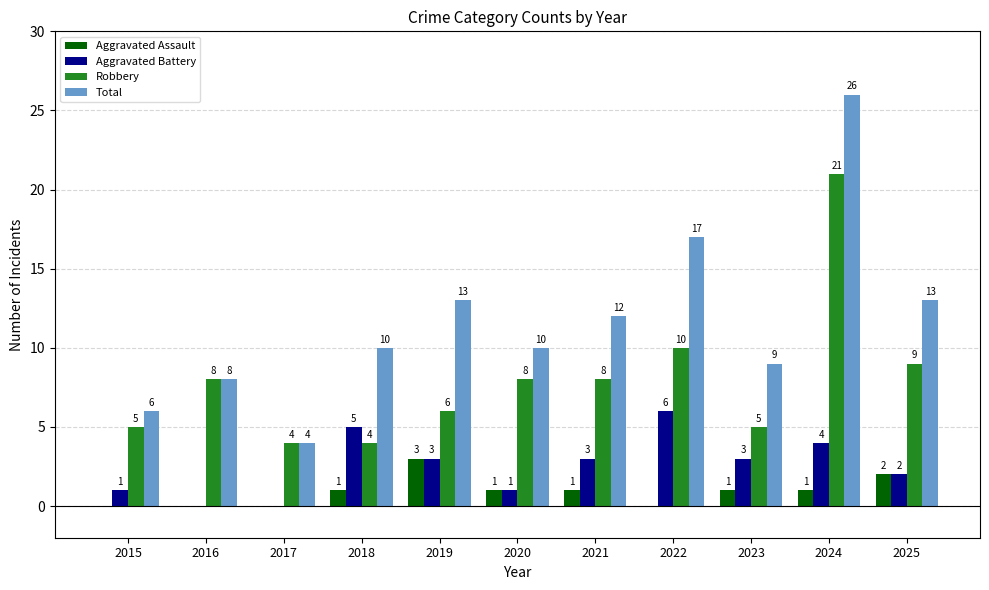

What is the spread (max minus min) of values at 2024?

25